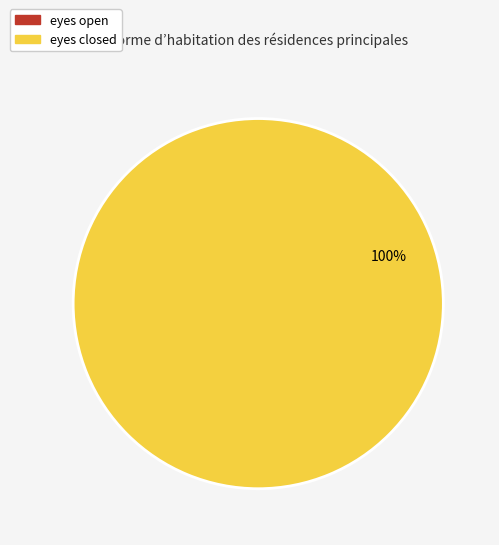

Does eyes closed account for over 50% of the chart?

Yes